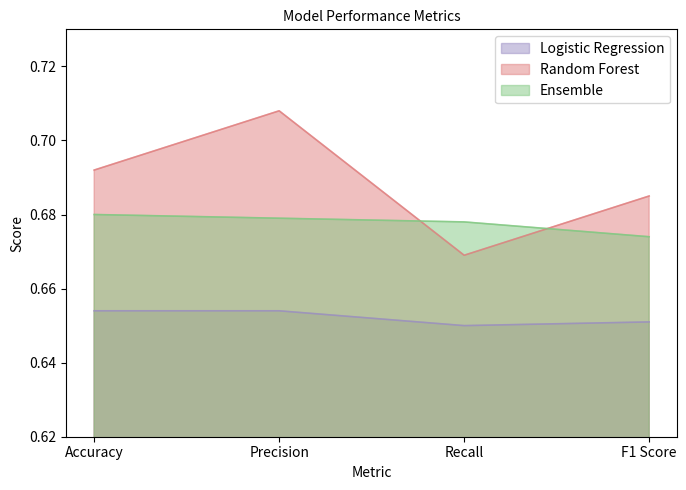

Which series has the largest total across all categories?

Random Forest